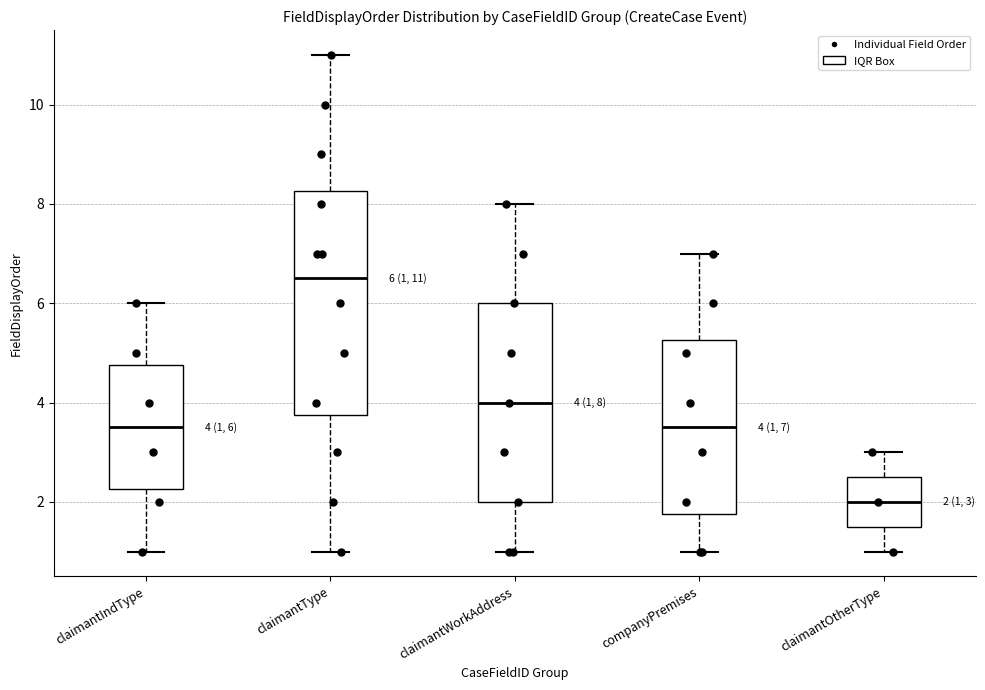

Which box is the tallest, from its lower edge to its upper edge?

claimantType